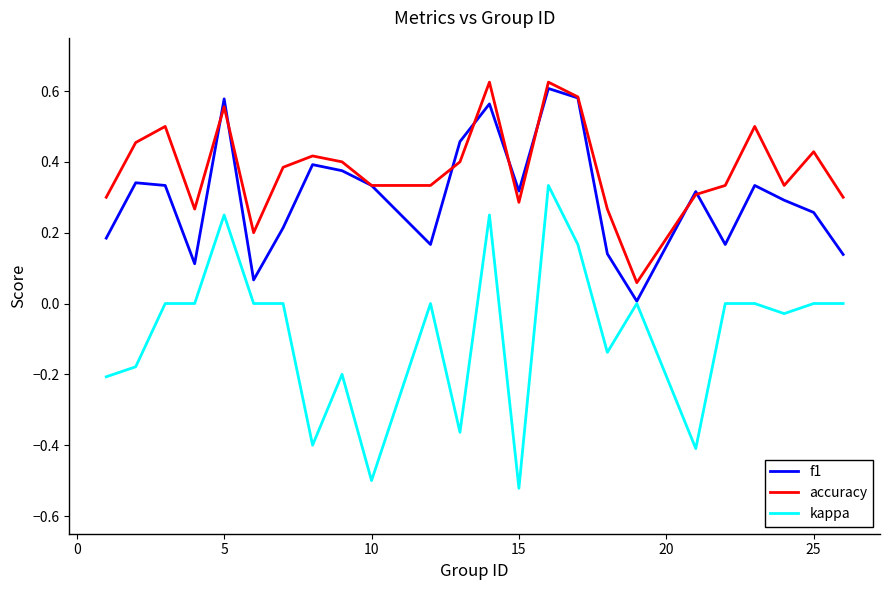

Which series has the largest total across all categories?

accuracy